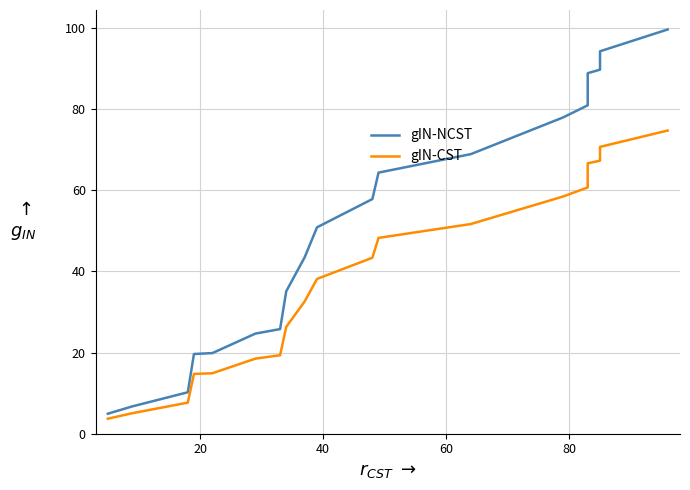

List the series in order of their peak value, highest first.

gIN-NCST, gIN-CST